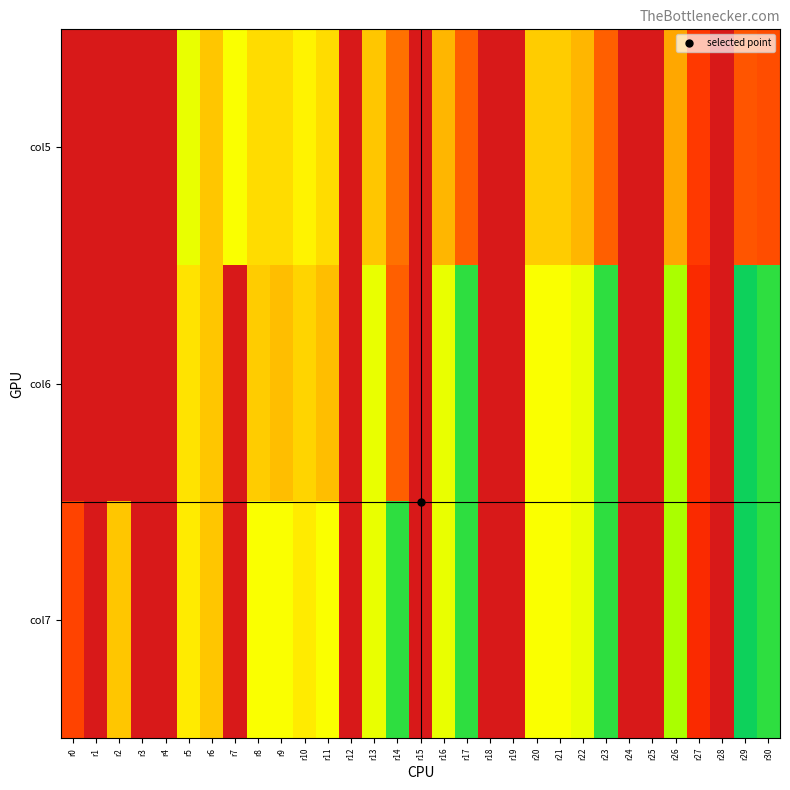

Count the number of categories in the chart.

31